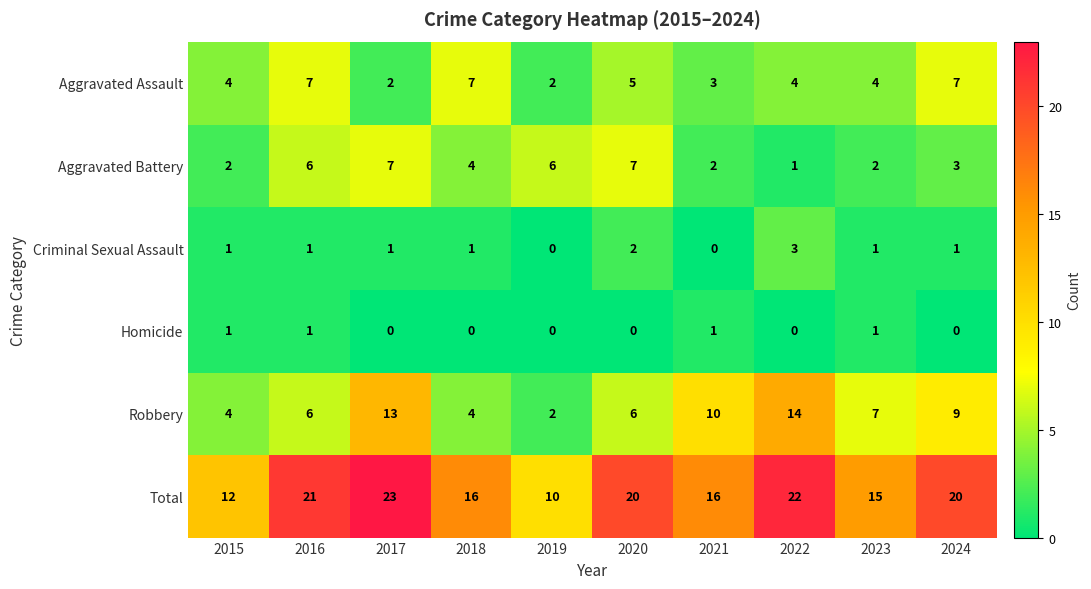

True or false: Total has a value of 31 at 2024.

False